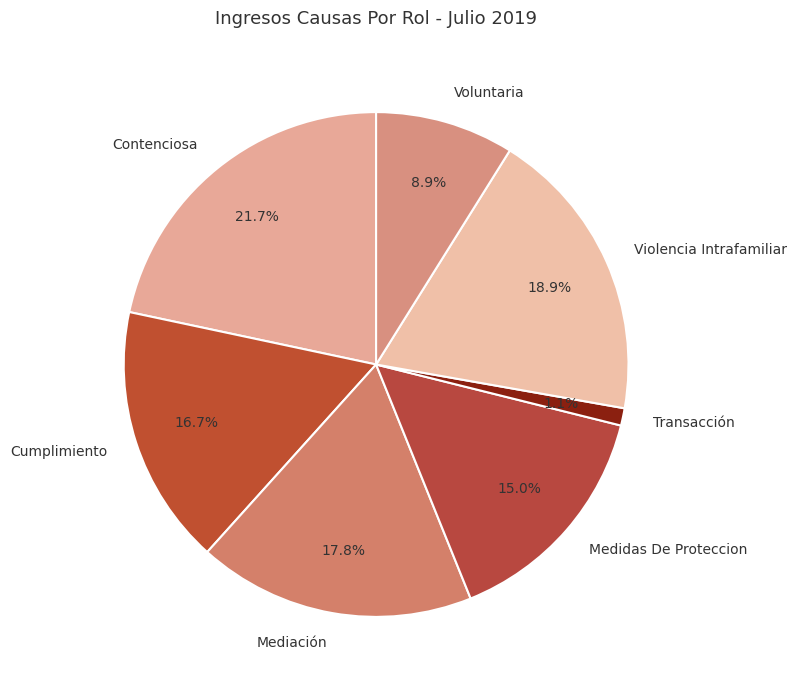

To the nearest percent, what percentage of the pie is Voluntaria?

9%